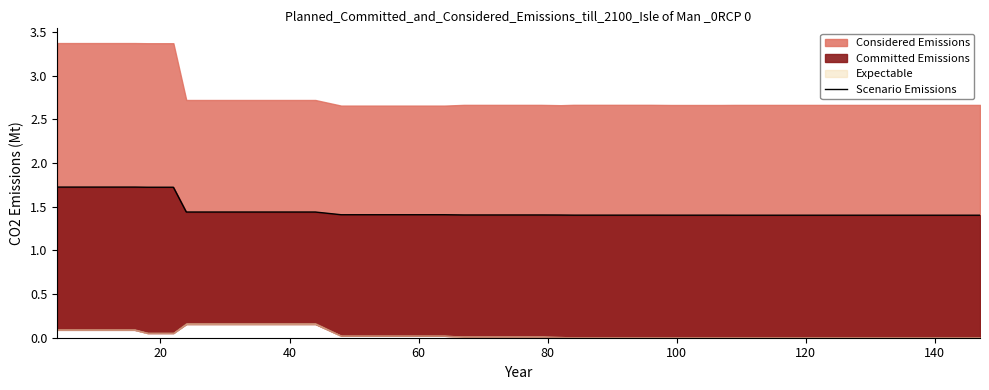

True or false: there are more than 0 points higher than both neighbors.

False